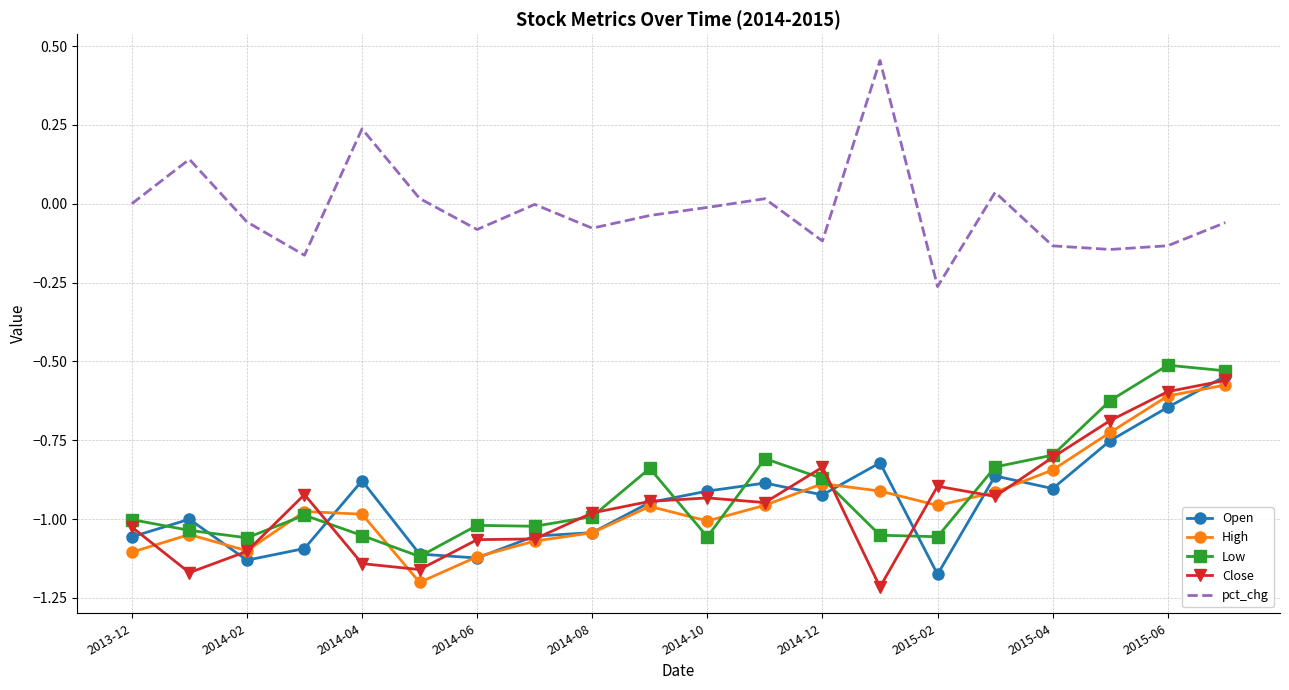

True or false: pct_chg and Close intersect in this chart.

False